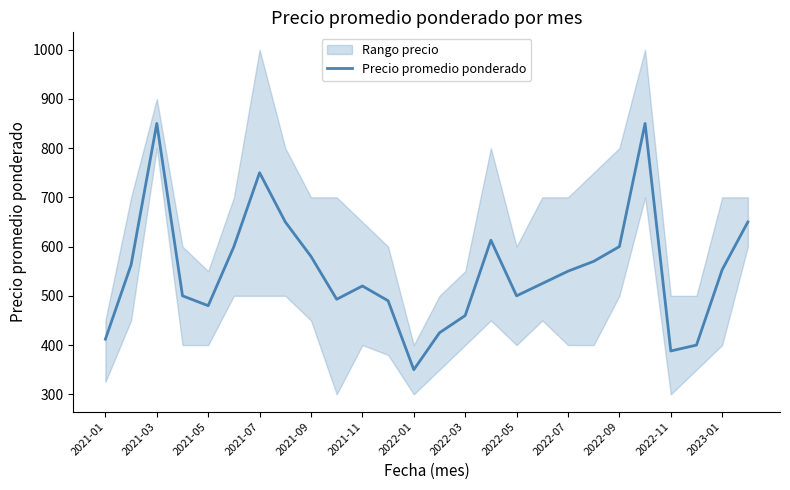

What is the highest value of the Precio promedio ponderado series?

850